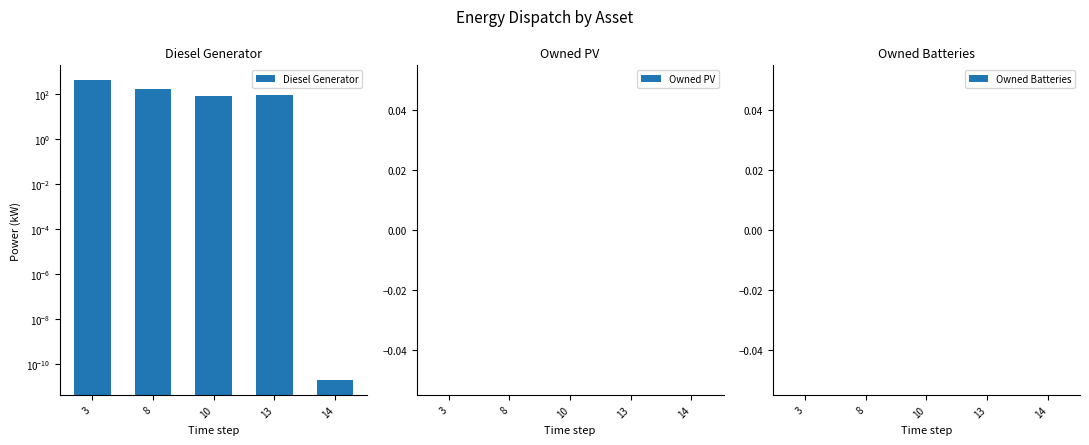

At how many categories does at least one series exceed 399?

1